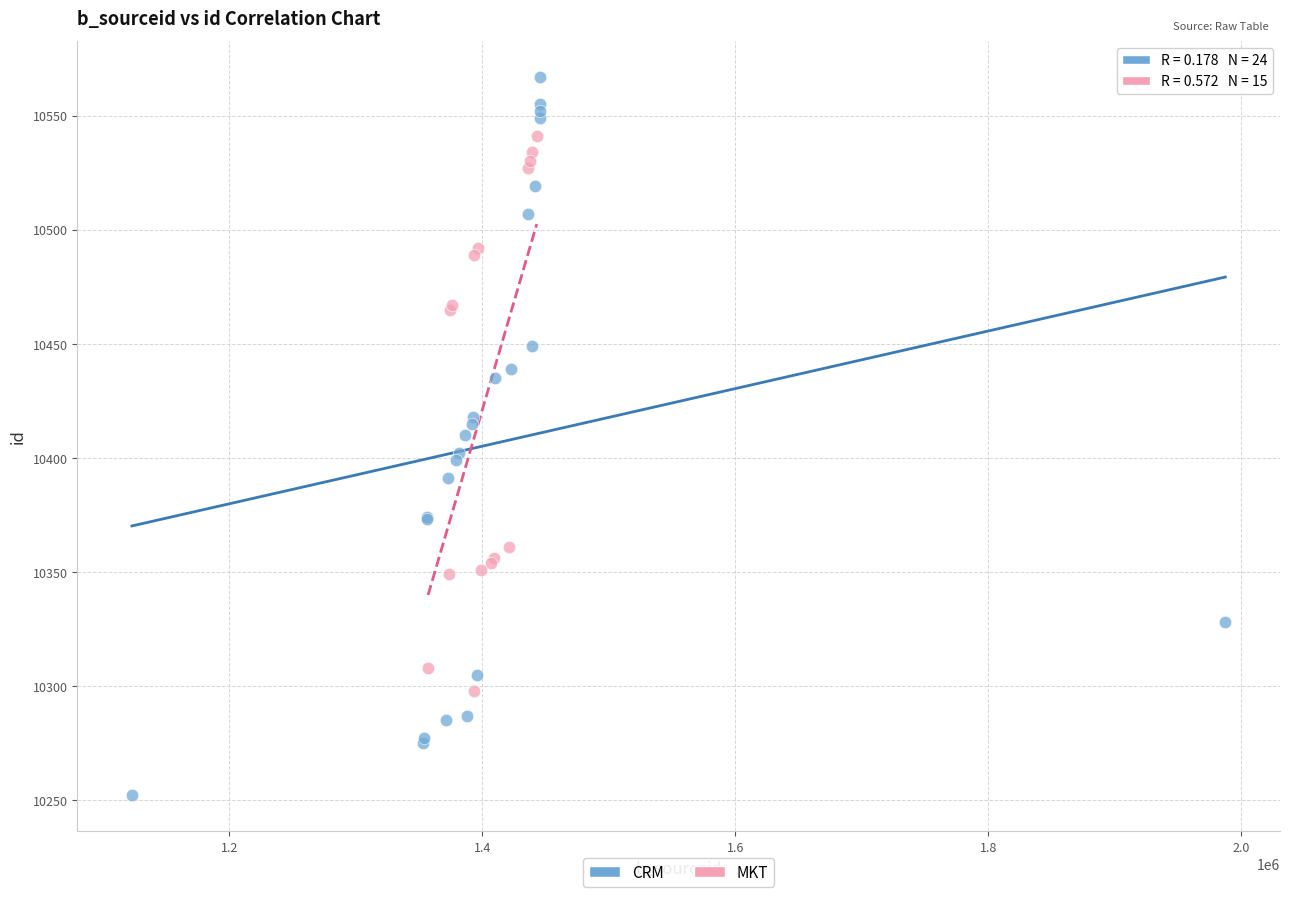

Which series has the widest spread of Y values?

CRM